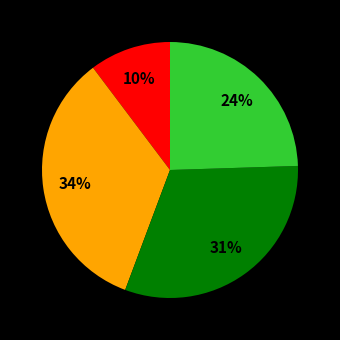

To the nearest percent, what is the difference between the largest and smallest slice percentages?

24%